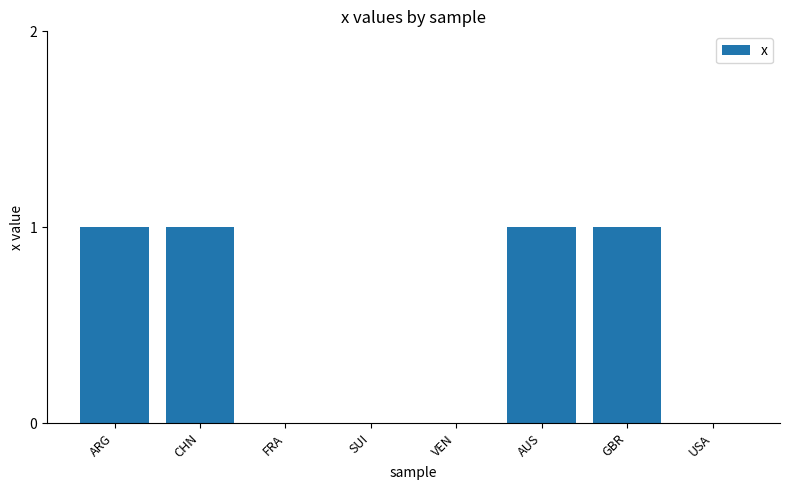

True or false: the data shows 0 at FRA.

True